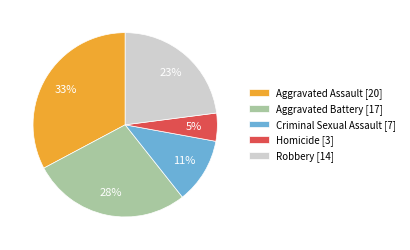

Combined, do Homicide and Aggravated Assault account for over 50%?

No